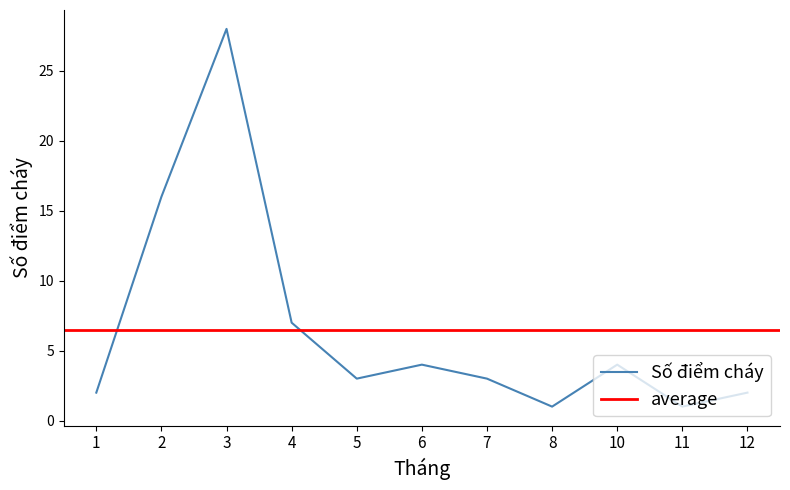

What is the difference between the maximum and minimum values?

27